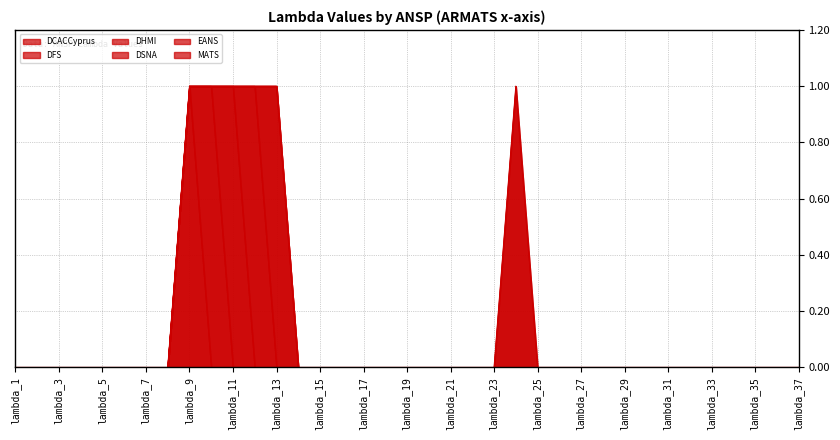

Reading left to right, what are all the values shown in this chart?

DCACCyprus: lambda_1=0	lambda_2=0	lambda_3=0	lambda_4=0	lambda_5=0	lambda_6=0	lambda_7=0	lambda_8=0	lambda_9=1	lambda_10=0	lambda_11=0	lambda_12=0	lambda_13=0	lambda_14=0	lambda_15=0	lambda_16=0	lambda_17=0	lambda_18=0	lambda_19=0	lambda_20=0	lambda_21=0	lambda_22=0	lambda_23=0	lambda_24=0	lambda_25=0	lambda_26=0	lambda_27=0	lambda_28=0	lambda_29=0	lambda_30=0	lambda_31=0	lambda_32=0	lambda_33=0	lambda_34=0	lambda_35=0	lambda_36=0	lambda_37=0
DFS: lambda_1=0	lambda_2=0	lambda_3=0	lambda_4=0	lambda_5=0	lambda_6=0	lambda_7=0	lambda_8=0	lambda_9=0	lambda_10=1	lambda_11=0	lambda_12=0	lambda_13=0	lambda_14=0	lambda_15=0	lambda_16=0	lambda_17=0	lambda_18=0	lambda_19=0	lambda_20=0	lambda_21=0	lambda_22=0	lambda_23=0	lambda_24=0	lambda_25=0	lambda_26=0	lambda_27=0	lambda_28=0	lambda_29=0	lambda_30=0	lambda_31=0	lambda_32=0	lambda_33=0	lambda_34=0	lambda_35=0	lambda_36=0	lambda_37=0
DHMI: lambda_1=0	lambda_2=0	lambda_3=0	lambda_4=0	lambda_5=0	lambda_6=0	lambda_7=0	lambda_8=0	lambda_9=0	lambda_10=0	lambda_11=1	lambda_12=0	lambda_13=0	lambda_14=0	lambda_15=0	lambda_16=0	lambda_17=0	lambda_18=0	lambda_19=0	lambda_20=0	lambda_21=0	lambda_22=0	lambda_23=0	lambda_24=0	lambda_25=0	lambda_26=0	lambda_27=0	lambda_28=0	lambda_29=0	lambda_30=0	lambda_31=0	lambda_32=0	lambda_33=0	lambda_34=0	lambda_35=0	lambda_36=0	lambda_37=0
DSNA: lambda_1=0	lambda_2=0	lambda_3=0	lambda_4=0	lambda_5=0	lambda_6=0	lambda_7=0	lambda_8=0	lambda_9=0	lambda_10=0	lambda_11=0	lambda_12=1	lambda_13=0	lambda_14=0	lambda_15=0	lambda_16=0	lambda_17=0	lambda_18=0	lambda_19=0	lambda_20=0	lambda_21=0	lambda_22=0	lambda_23=0	lambda_24=0	lambda_25=0	lambda_26=0	lambda_27=0	lambda_28=0	lambda_29=0	lambda_30=0	lambda_31=0	lambda_32=0	lambda_33=0	lambda_34=0	lambda_35=0	lambda_36=0	lambda_37=0
EANS: lambda_1=0	lambda_2=0	lambda_3=0	lambda_4=0	lambda_5=0	lambda_6=0	lambda_7=0	lambda_8=0	lambda_9=0	lambda_10=0	lambda_11=0	lambda_12=0	lambda_13=1	lambda_14=0	lambda_15=0	lambda_16=0	lambda_17=0	lambda_18=0	lambda_19=0	lambda_20=0	lambda_21=0	lambda_22=0	lambda_23=0	lambda_24=0	lambda_25=0	lambda_26=0	lambda_27=0	lambda_28=0	lambda_29=0	lambda_30=0	lambda_31=0	lambda_32=0	lambda_33=0	lambda_34=0	lambda_35=0	lambda_36=0	lambda_37=0
MATS: lambda_1=0	lambda_2=0	lambda_3=0	lambda_4=0	lambda_5=0	lambda_6=0	lambda_7=0	lambda_8=0	lambda_9=0	lambda_10=0	lambda_11=0	lambda_12=0	lambda_13=0	lambda_14=0	lambda_15=0	lambda_16=0	lambda_17=0	lambda_18=0	lambda_19=0	lambda_20=0	lambda_21=0	lambda_22=0	lambda_23=0	lambda_24=1	lambda_25=0	lambda_26=0	lambda_27=0	lambda_28=0	lambda_29=0	lambda_30=0	lambda_31=0	lambda_32=0	lambda_33=0	lambda_34=0	lambda_35=0	lambda_36=0	lambda_37=0